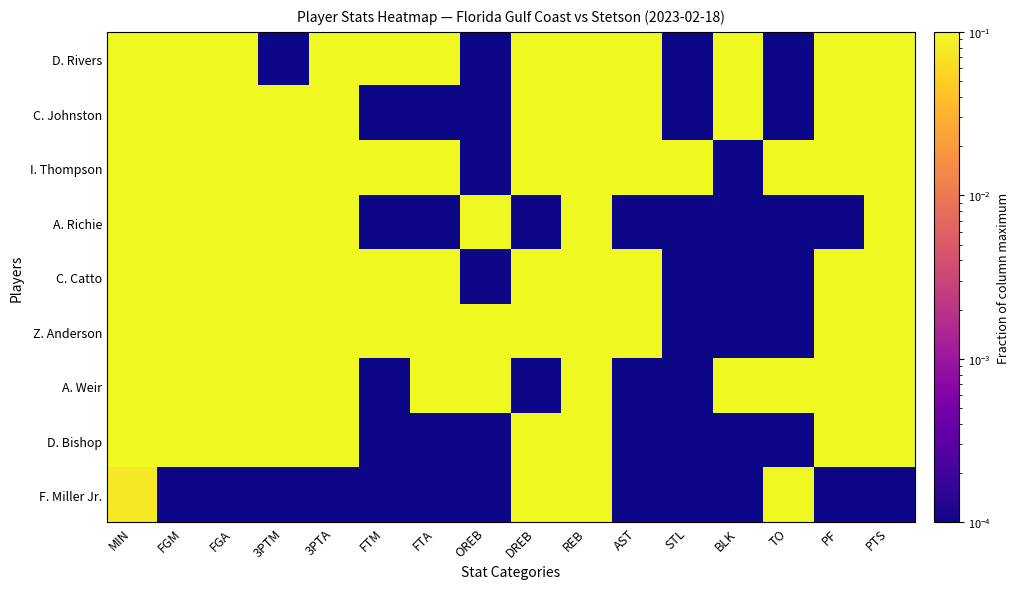

At how many categories does at least one series exceed 0?

16